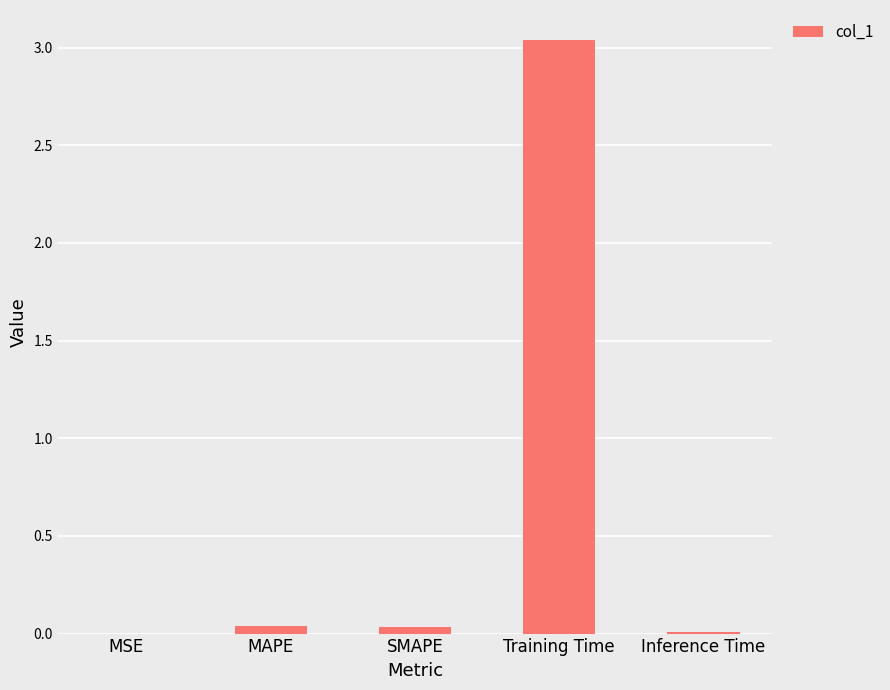

The value at MSE is 0.0. True or false?

True